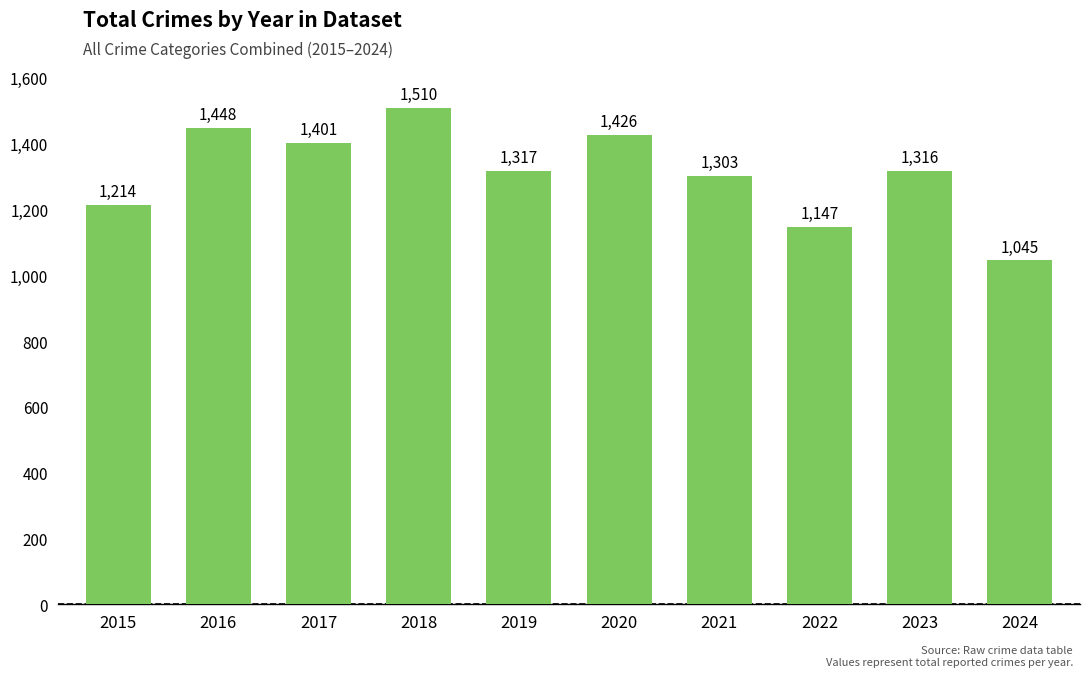

At which label is the value closest to 1277?

2021